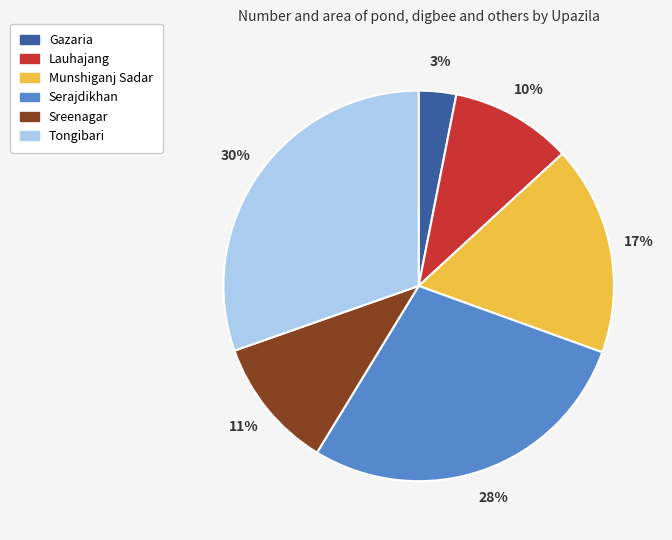

Does any single category account for the majority?

No